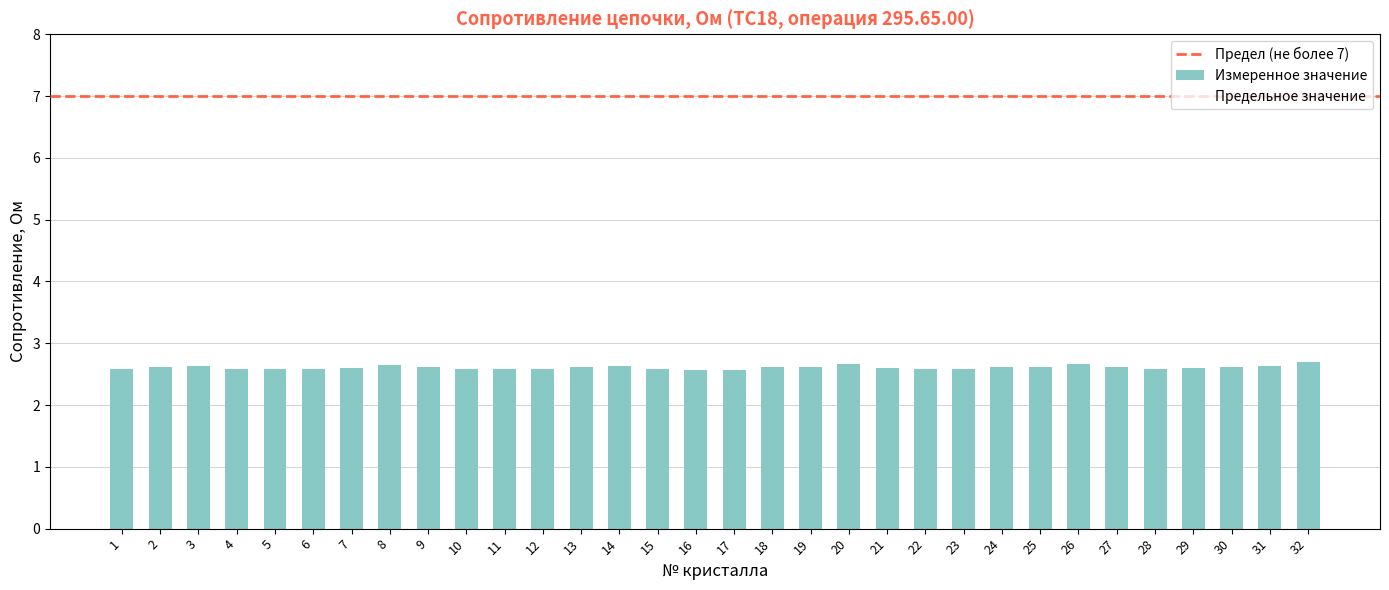

The value at 10 is 2.6. True or false?

True